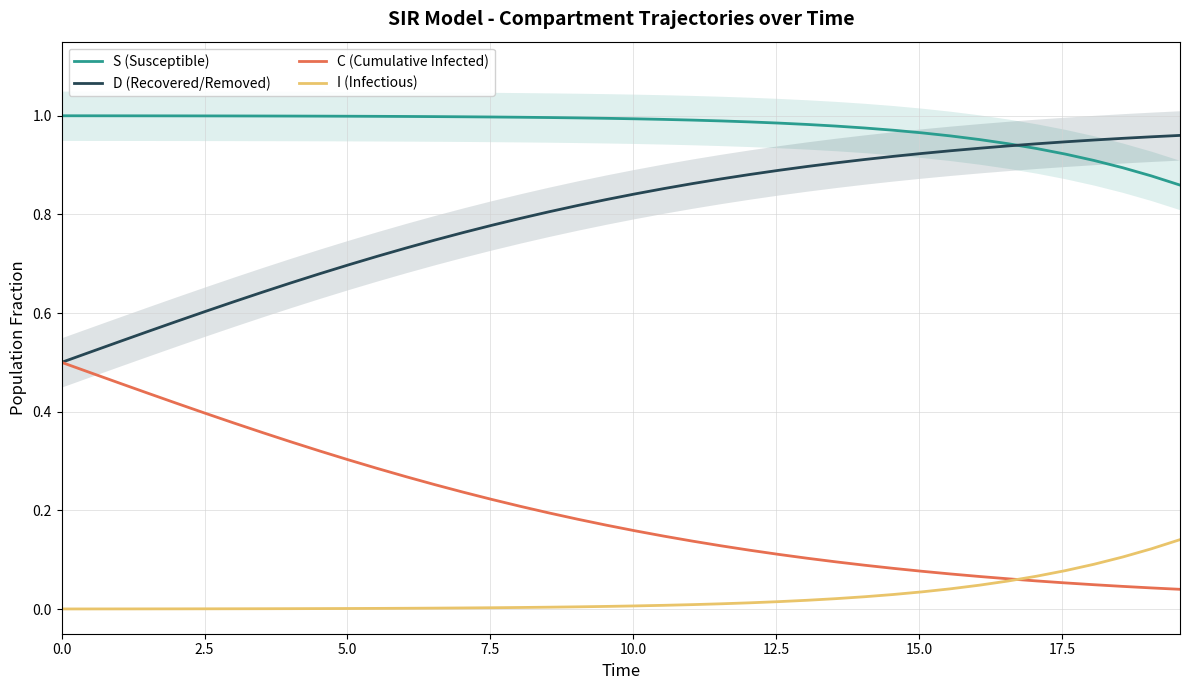

Reading left to right, what are all the values shown in this chart?

S (Susceptible): 1.0	1.0	1.0	1.0	1.0	1.0	1.0	1.0	1.0	1.0	1.0	1.0	1.0	1.0	1.0	1.0	1.0	1.0	1.0	1.0	1.0	1.0	1.0	1.0	1.0	1.0	1.0	1.0	1.0	1.0	1.0	1.0	1.0	0.9	0.9	0.9	0.9	0.9	0.9	0.9
D (Recovered/Removed): 0.5	0.5	0.5	0.6	0.6	0.6	0.6	0.6	0.7	0.7	0.7	0.7	0.7	0.7	0.8	0.8	0.8	0.8	0.8	0.8	0.8	0.9	0.9	0.9	0.9	0.9	0.9	0.9	0.9	0.9	0.9	0.9	0.9	0.9	0.9	0.9	1.0	1.0	1.0	1.0
C (Cumulative Infected): 0.5	0.5	0.5	0.4	0.4	0.4	0.4	0.4	0.3	0.3	0.3	0.3	0.3	0.3	0.2	0.2	0.2	0.2	0.2	0.2	0.2	0.1	0.1	0.1	0.1	0.1	0.1	0.1	0.1	0.1	0.1	0.1	0.1	0.1	0.1	0.1	0.0	0.0	0.0	0.0
I (Infectious): 0.0	0.0	0.0	0.0	0.0	0.0	0.0	0.0	0.0	0.0	0.0	0.0	0.0	0.0	0.0	0.0	0.0	0.0	0.0	0.0	0.0	0.0	0.0	0.0	0.0	0.0	0.0	0.0	0.0	0.0	0.0	0.0	0.0	0.1	0.1	0.1	0.1	0.1	0.1	0.1